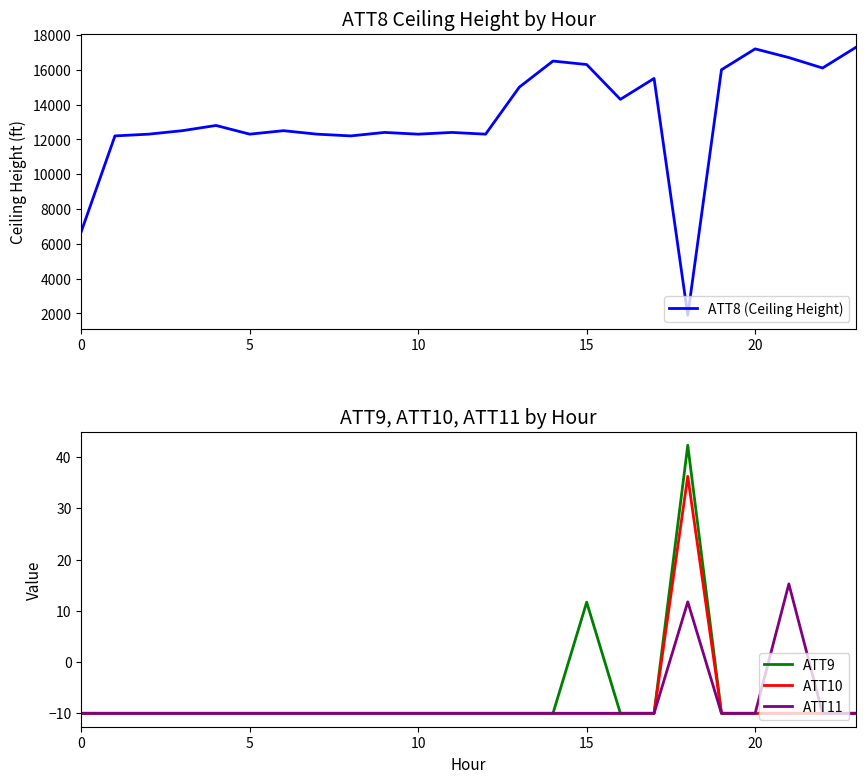

Rank the series at 14 from highest to lowest value.

ATT8 (Ceiling Height), ATT9, ATT10, ATT11